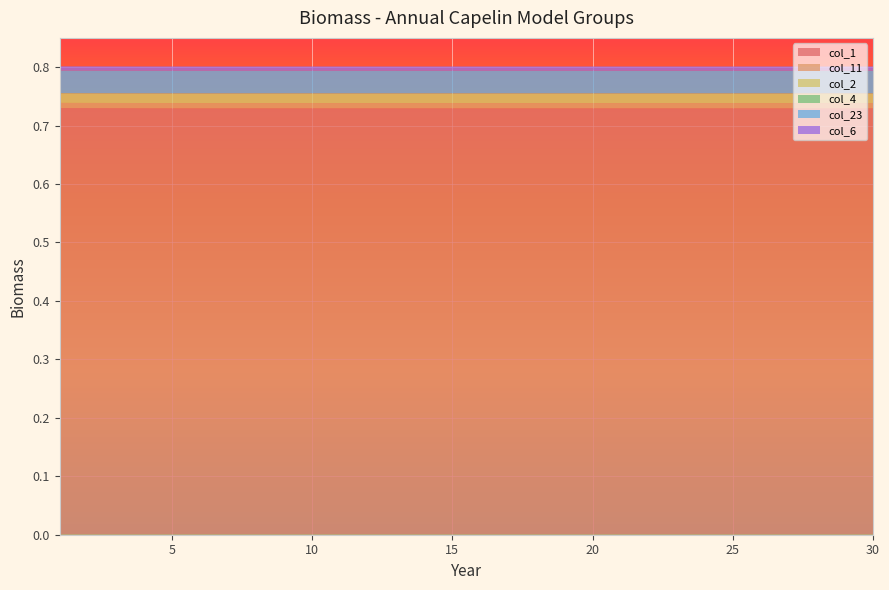

Reading left to right, what are all the values shown in this chart?

col_1: 1=0.7	2=0.7	3=0.7	4=0.7	5=0.7	6=0.7	7=0.7	8=0.7	9=0.7	10=0.7	11=0.7	12=0.7	13=0.7	14=0.7	15=0.7	16=0.7	17=0.7	18=0.7	19=0.7	20=0.7	21=0.7	22=0.7	23=0.7	24=0.7	25=0.7	26=0.7	27=0.7	28=0.7	29=0.7	30=0.7
col_11: 1=0.0	2=0.0	3=0.0	4=0.0	5=0.0	6=0.0	7=0.0	8=0.0	9=0.0	10=0.0	11=0.0	12=0.0	13=0.0	14=0.0	15=0.0	16=0.0	17=0.0	18=0.0	19=0.0	20=0.0	21=0.0	22=0.0	23=0.0	24=0.0	25=0.0	26=0.0	27=0.0	28=0.0	29=0.0	30=0.0
col_2: 1=0.0	2=0.0	3=0.0	4=0.0	5=0.0	6=0.0	7=0.0	8=0.0	9=0.0	10=0.0	11=0.0	12=0.0	13=0.0	14=0.0	15=0.0	16=0.0	17=0.0	18=0.0	19=0.0	20=0.0	21=0.0	22=0.0	23=0.0	24=0.0	25=0.0	26=0.0	27=0.0	28=0.0	29=0.0	30=0.0
col_4: 1=0.0	2=0.0	3=0.0	4=0.0	5=0.0	6=0.0	7=0.0	8=0.0	9=0.0	10=0.0	11=0.0	12=0.0	13=0.0	14=0.0	15=0.0	16=0.0	17=0.0	18=0.0	19=0.0	20=0.0	21=0.0	22=0.0	23=0.0	24=0.0	25=0.0	26=0.0	27=0.0	28=0.0	29=0.0	30=0.0
col_23: 1=0.0	2=0.0	3=0.0	4=0.0	5=0.0	6=0.0	7=0.0	8=0.0	9=0.0	10=0.0	11=0.0	12=0.0	13=0.0	14=0.0	15=0.0	16=0.0	17=0.0	18=0.0	19=0.0	20=0.0	21=0.0	22=0.0	23=0.0	24=0.0	25=0.0	26=0.0	27=0.0	28=0.0	29=0.0	30=0.0
col_6: 1=0.0	2=0.0	3=0.0	4=0.0	5=0.0	6=0.0	7=0.0	8=0.0	9=0.0	10=0.0	11=0.0	12=0.0	13=0.0	14=0.0	15=0.0	16=0.0	17=0.0	18=0.0	19=0.0	20=0.0	21=0.0	22=0.0	23=0.0	24=0.0	25=0.0	26=0.0	27=0.0	28=0.0	29=0.0	30=0.0